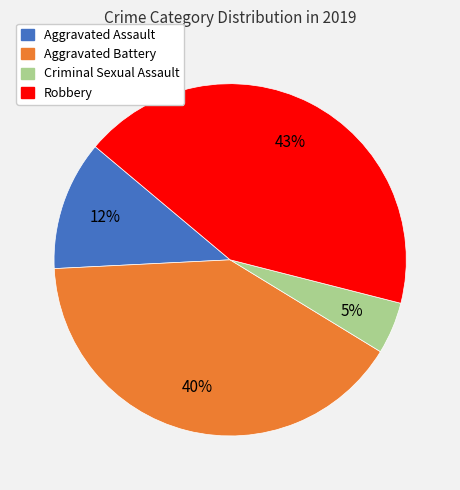

Combined, do Criminal Sexual Assault and Aggravated Assault account for over 50%?

No